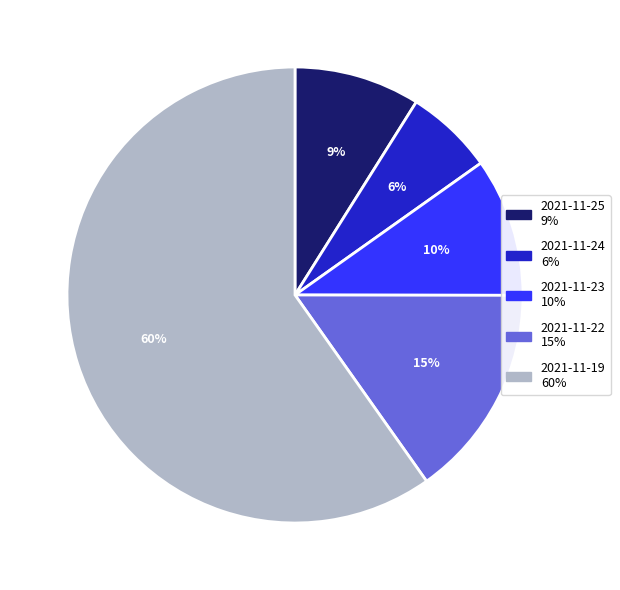

To the nearest percent, what is the difference between the largest and smallest slice percentages?

54%